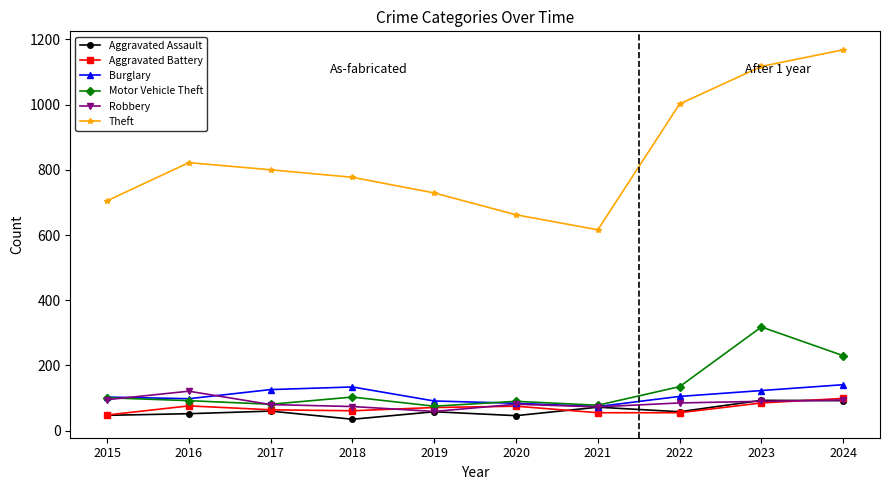

At which label does Robbery reach its minimum?

2019